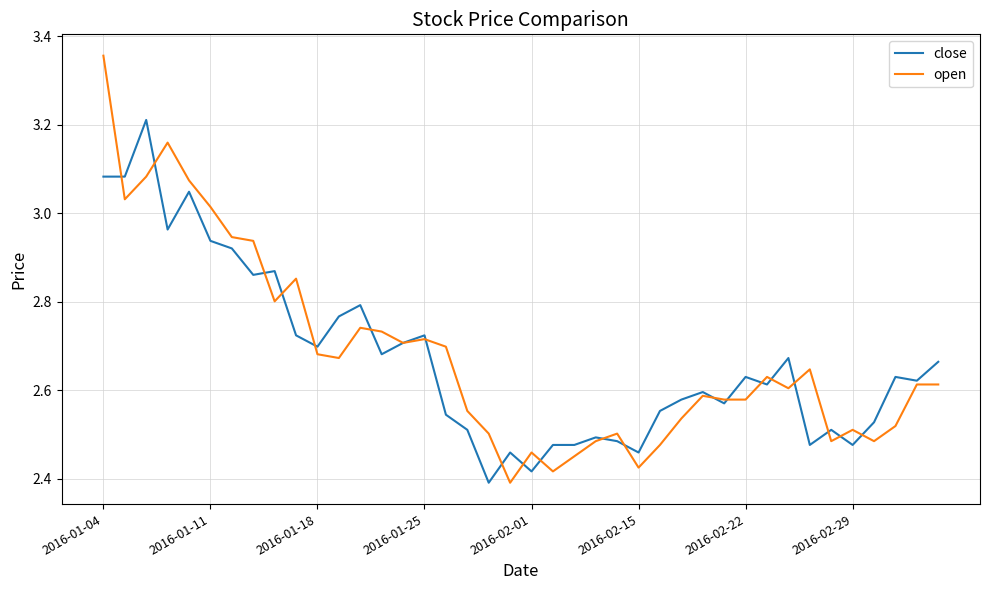

List the series in order of their peak value, highest first.

open, close